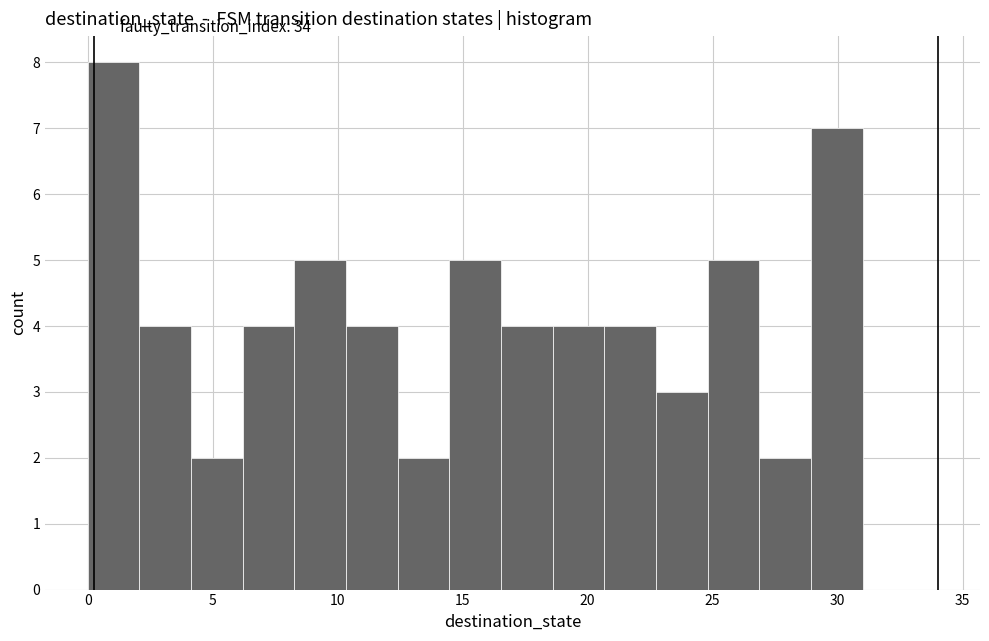

Over which range of the x-axis is the bar tallest?

0.0 to 2.0